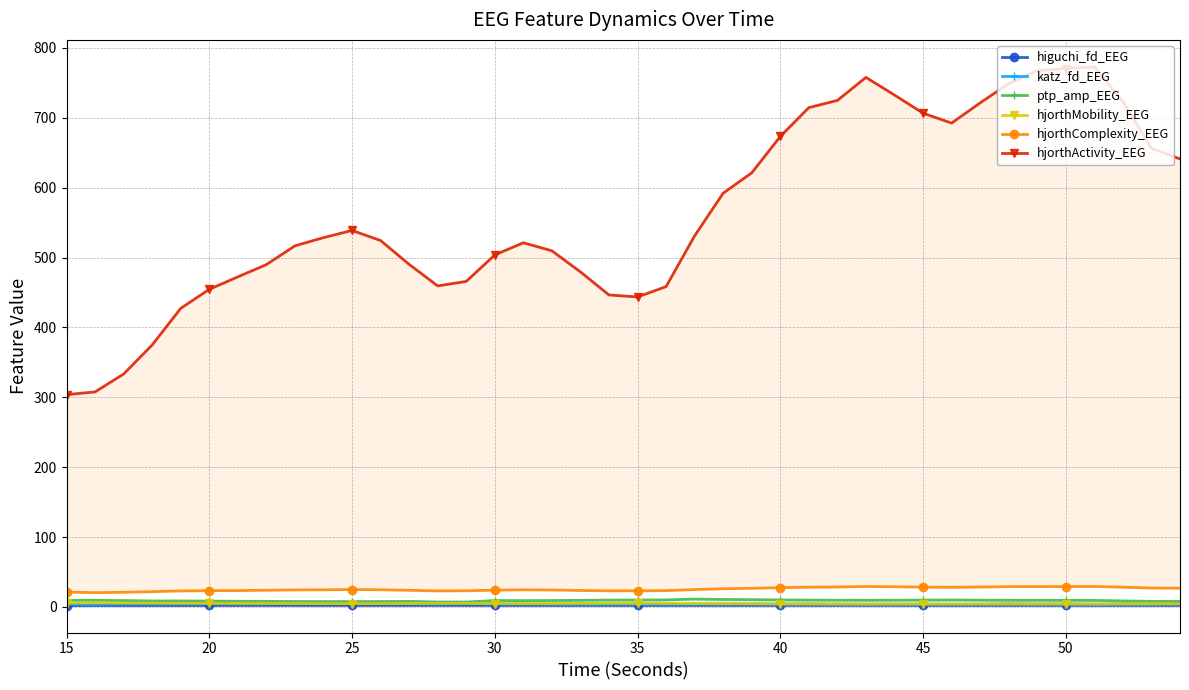

What is the difference between the hjorthMobility_EEG values at 45 and 50?

0.1